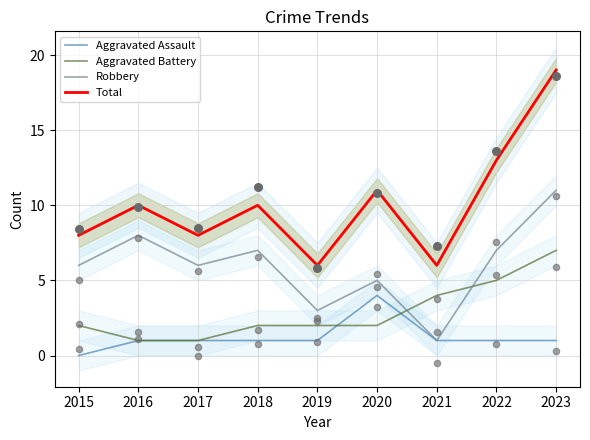

What are all the series names shown in the legend?

Aggravated Assault, Aggravated Battery, Robbery, Total